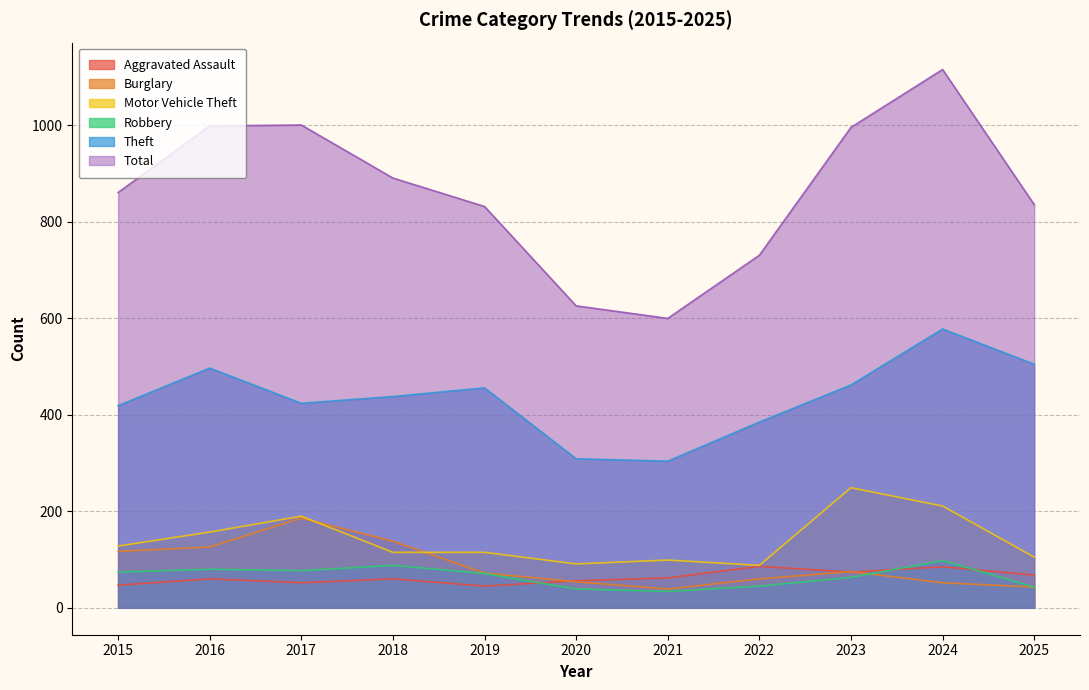

What is the sum of all Theft values?

4777